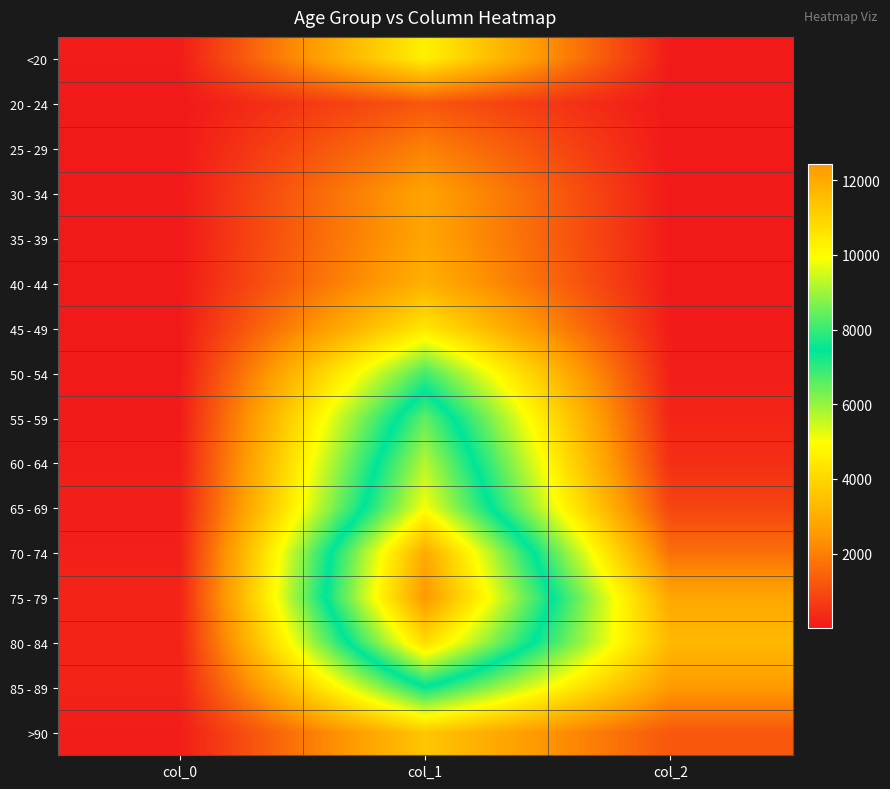

Reading left to right, transcribe all the data shown in this chart.

<20: col_0=77	col_1=4641	col_2=18
20 - 24: col_0=5	col_1=1191	col_2=4
25 - 29: col_0=14	col_1=2038	col_2=3
30 - 34: col_0=27	col_1=2765	col_2=17
35 - 39: col_0=17	col_1=2814	col_2=18
40 - 44: col_0=20	col_1=3078	col_2=24
45 - 49: col_0=23	col_1=4396	col_2=47
50 - 54: col_0=39	col_1=6803	col_2=126
55 - 59: col_0=59	col_1=8400	col_2=227
60 - 64: col_0=84	col_1=9236	col_2=426
65 - 69: col_0=137	col_1=9883	col_2=850
70 - 74: col_0=153	col_1=12018	col_2=1690
75 - 79: col_0=220	col_1=12434	col_2=2848
80 - 84: col_0=209	col_1=10764	col_2=3273
85 - 89: col_0=206	col_1=7417	col_2=2548
>90: col_0=93	col_1=3604	col_2=1224